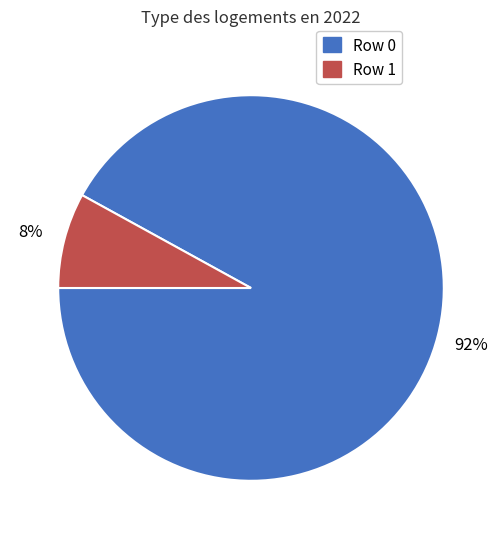

To the nearest percent, what is the difference between the largest and smallest slice percentages?

84%